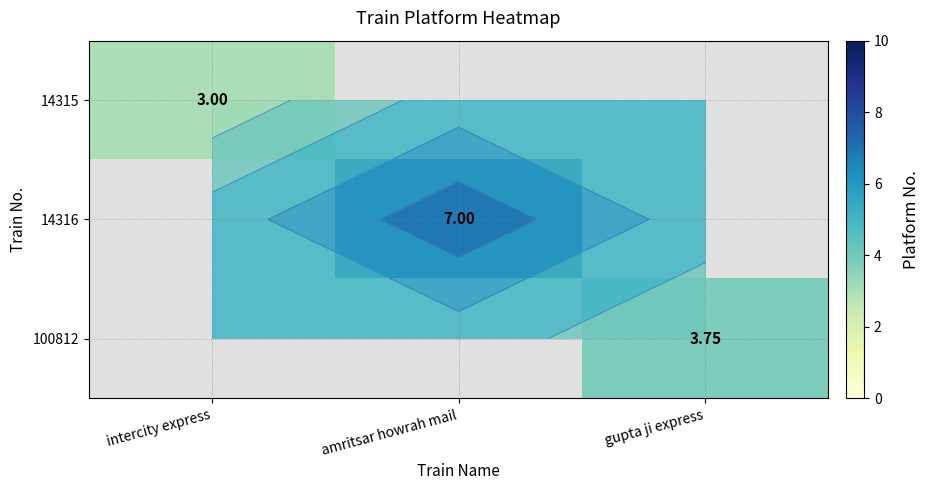

True or false: 100812 has a value of 5.1 at gupta ji express.

False